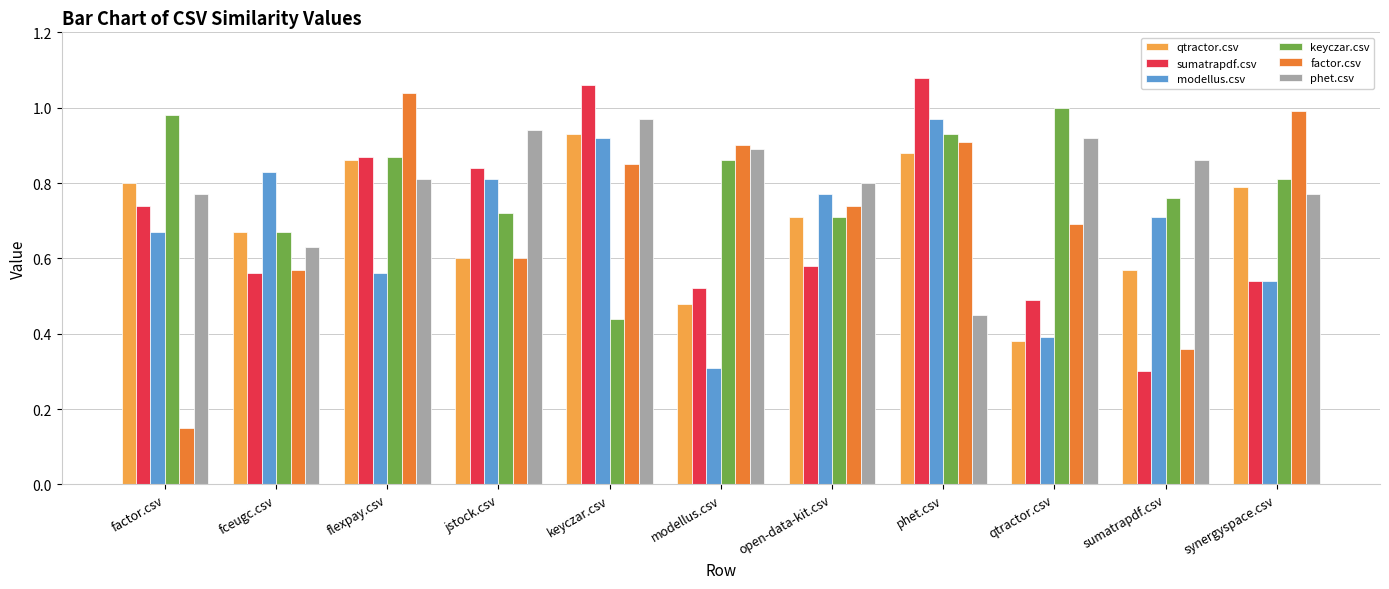

What is the label of the 10th bar from the right?

fceugc.csv